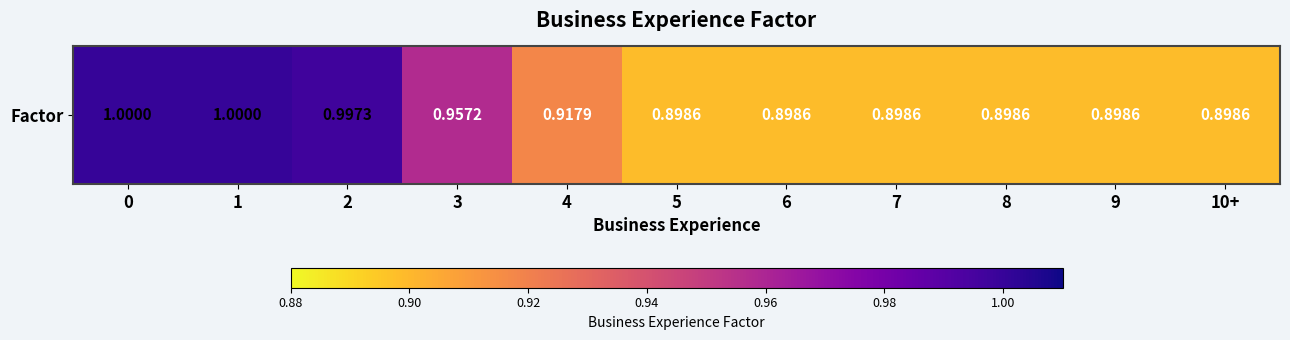

List the labels in order of value, largest first.

0, 1, 2, 3, 4, 5, 6, 7, 8, 9, 10+